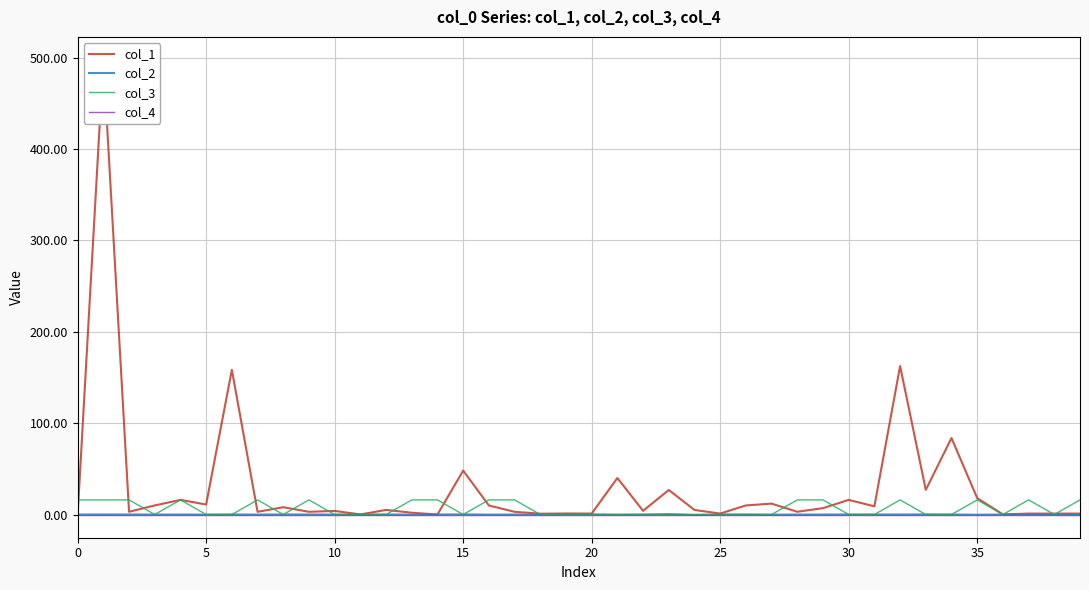

How many lines are shown in the chart?

4